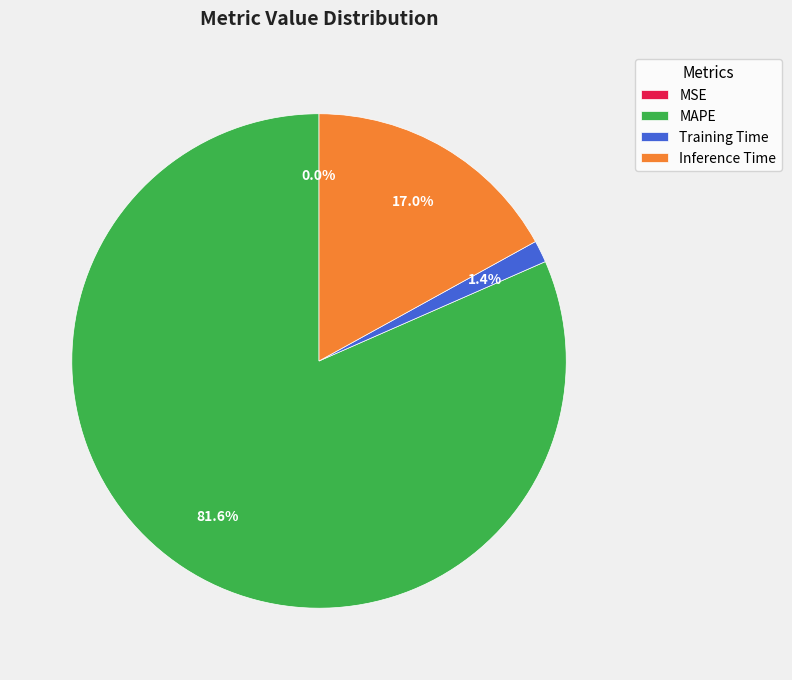

To the nearest percent, what is the difference between the MAPE and Inference Time slice percentages?

65%